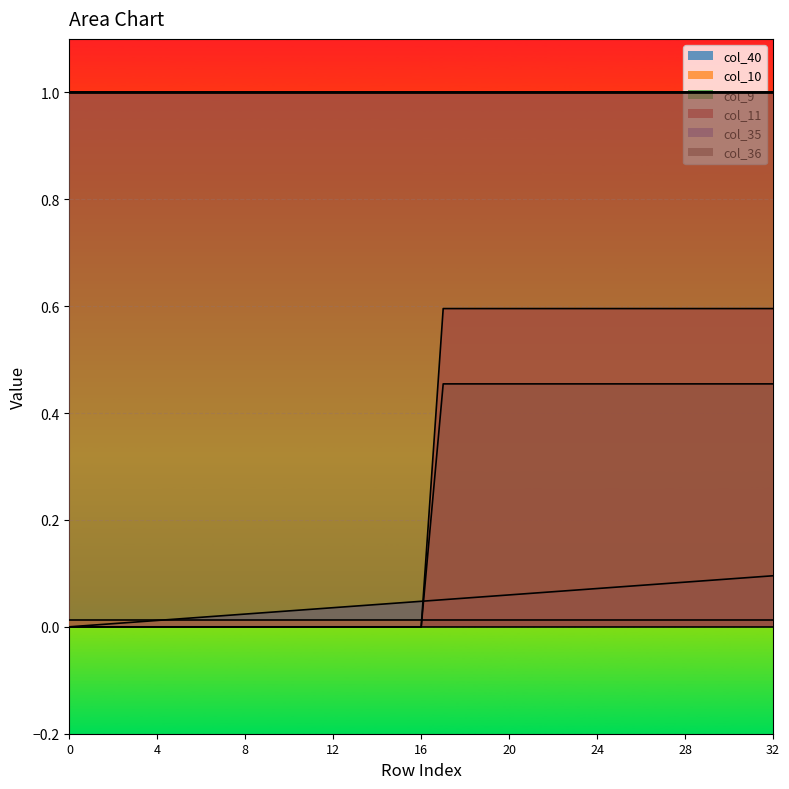

How many data points in col_9 are above 0?

16